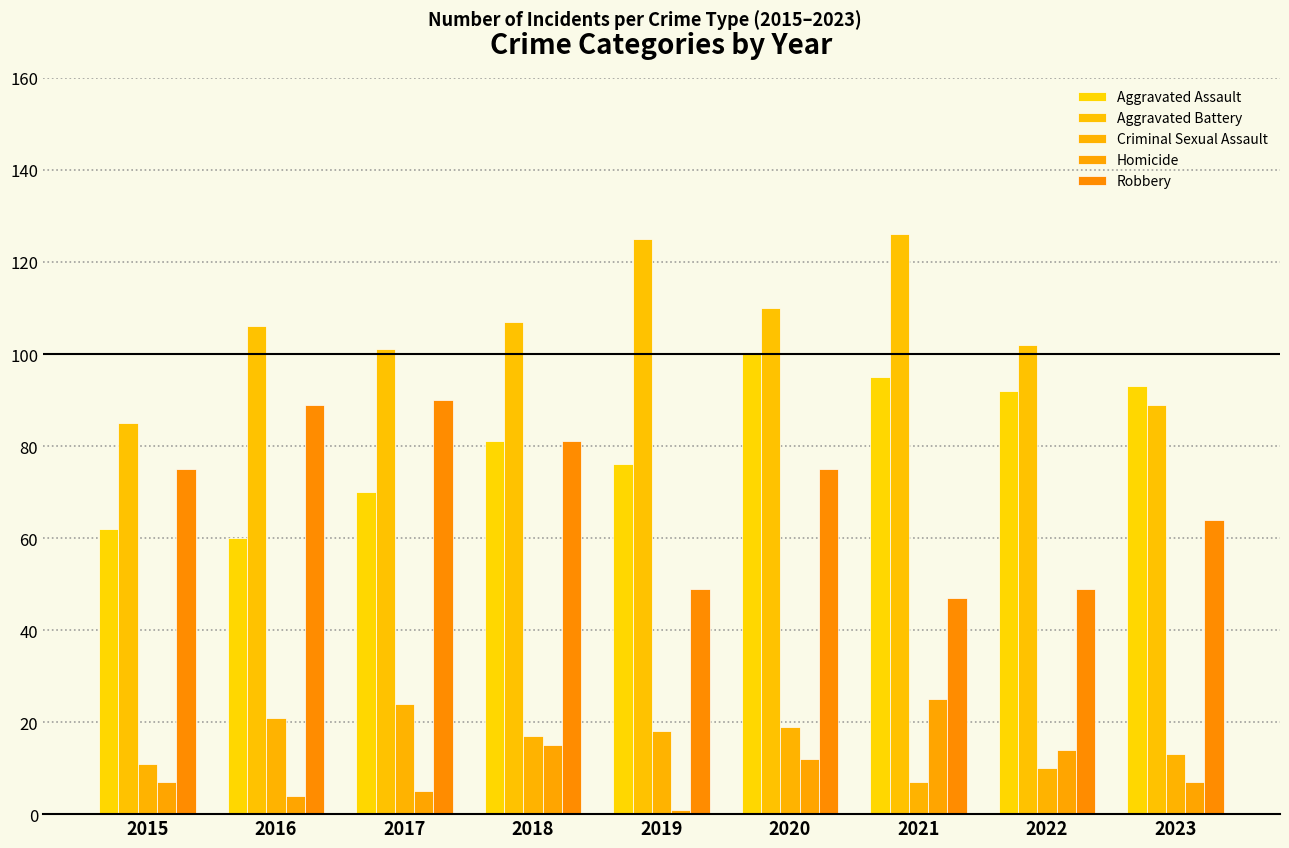

How many groups of bars are there?

9